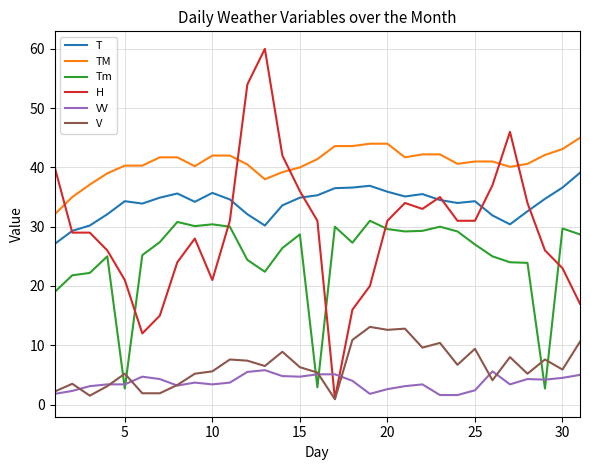

In Tm, how many points are higher than both neighbors (excluding endpoints)?

8